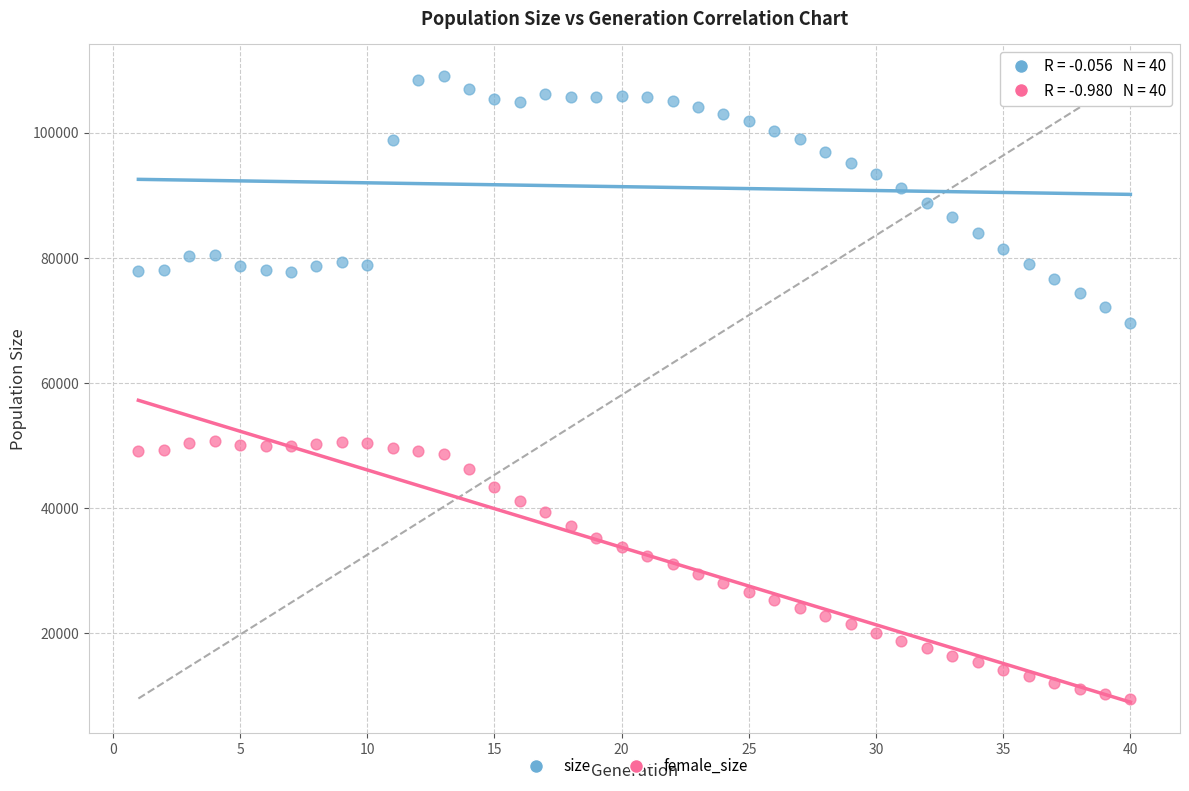

Which series contains the highest Y value?

size